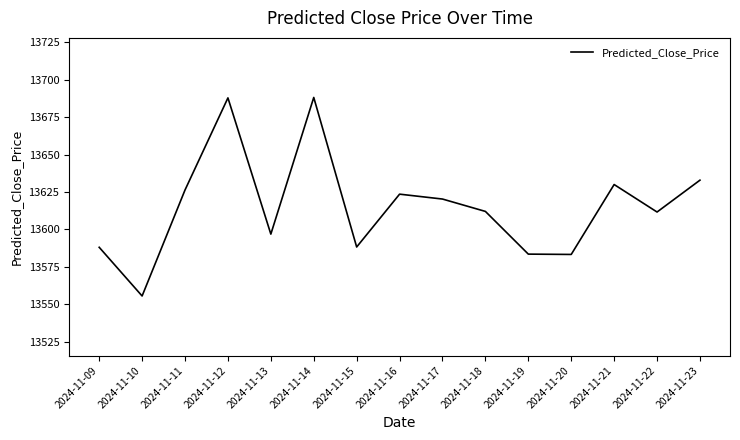

Which label corresponds to the smallest value in the chart?

2024-11-10